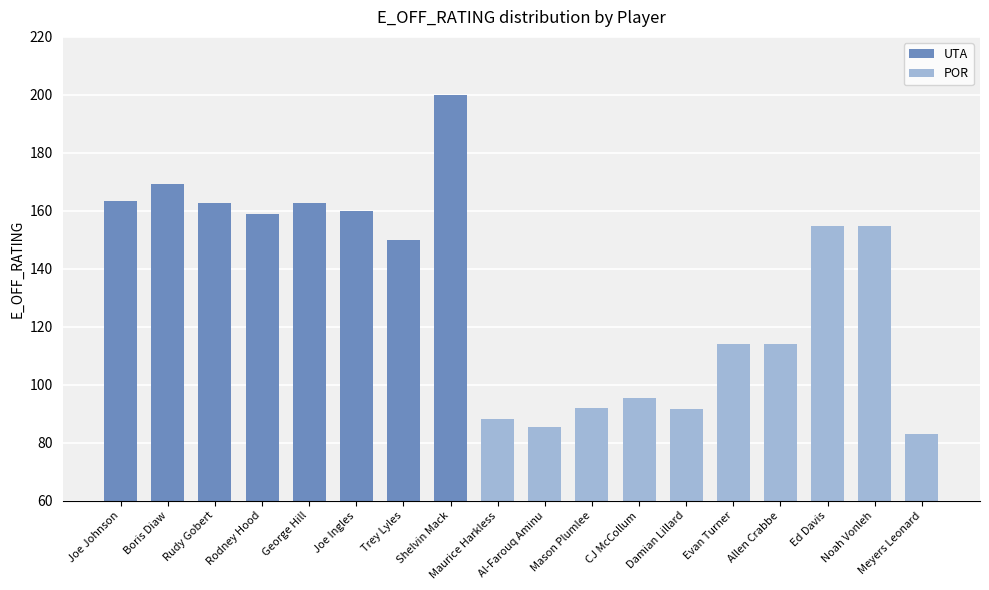

Where does the data first go above 154?

Joe Johnson